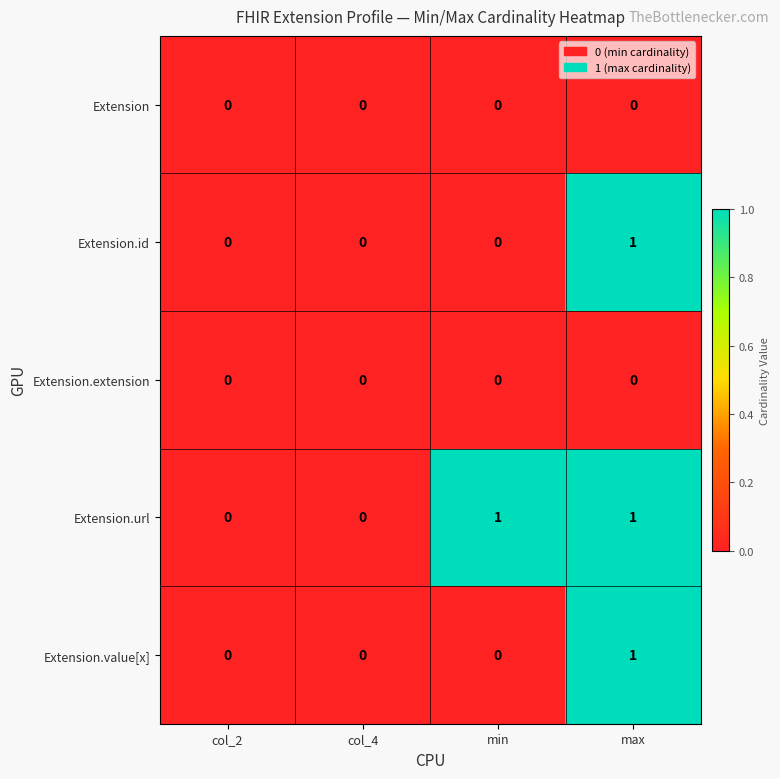

Count the Extension.value[x] values in the range 0 to 1.

4